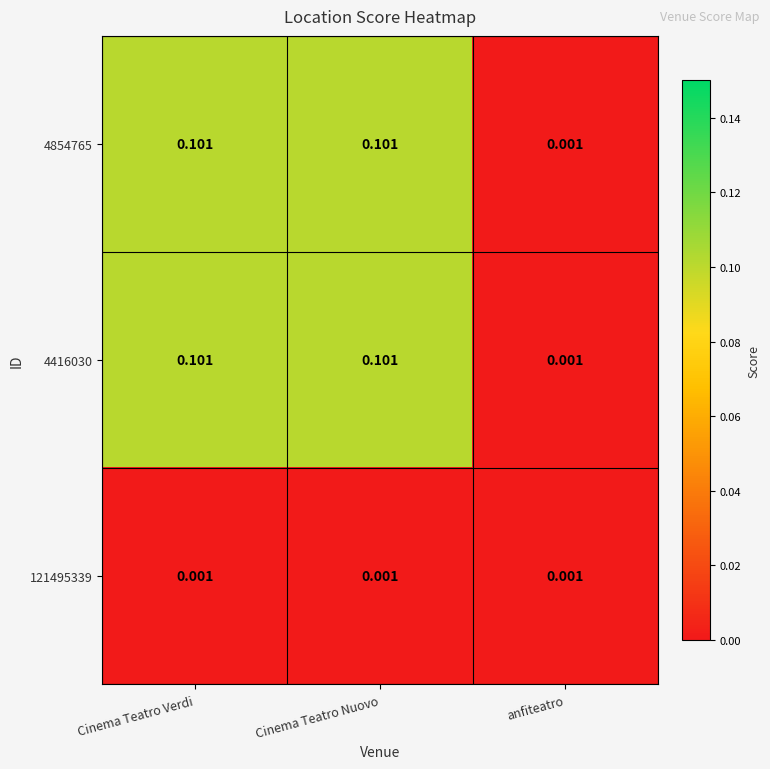

Is the value of 121495339 at anfiteatro greater than the value of 4854765 at Cinema Teatro Nuovo?

No